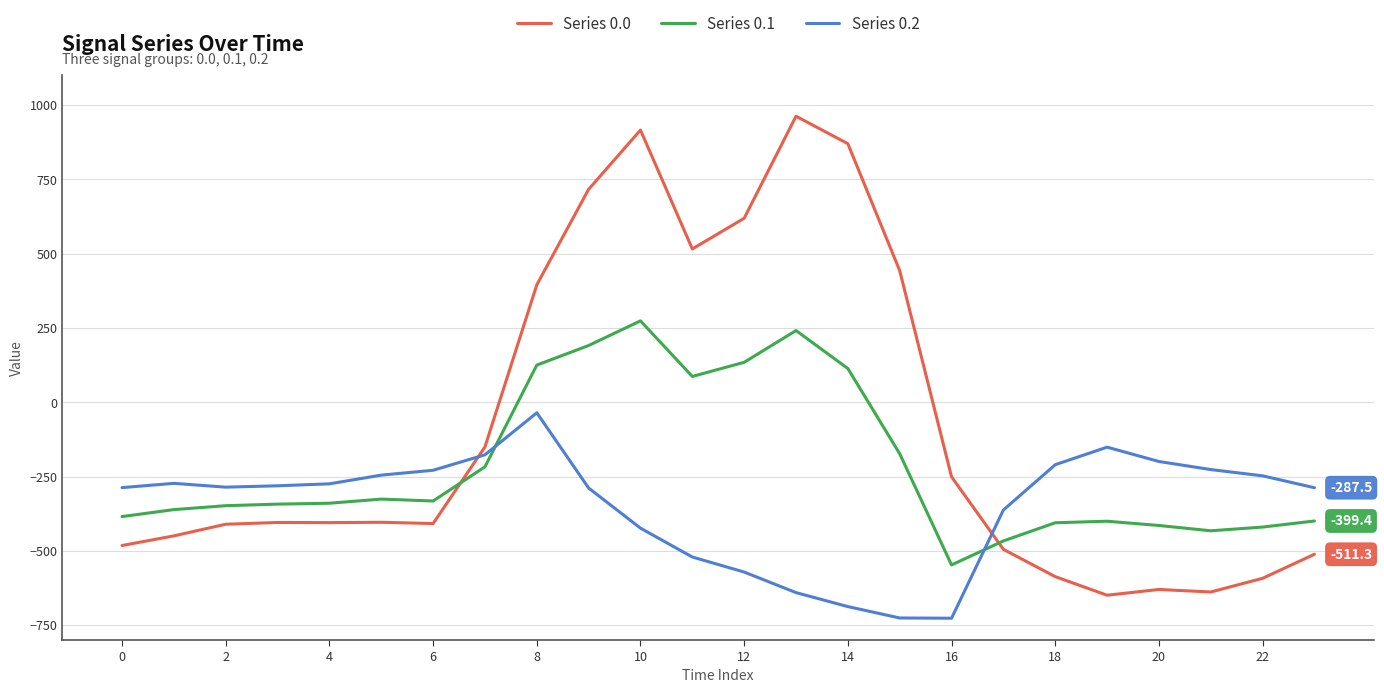

How many times do Series 0.2 and Series 0.1 cross each other?

2